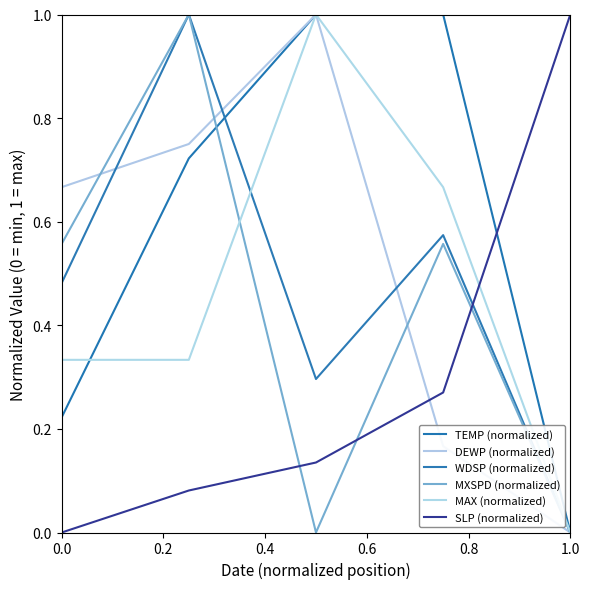

Is this an area chart (filled region under the line)?

No